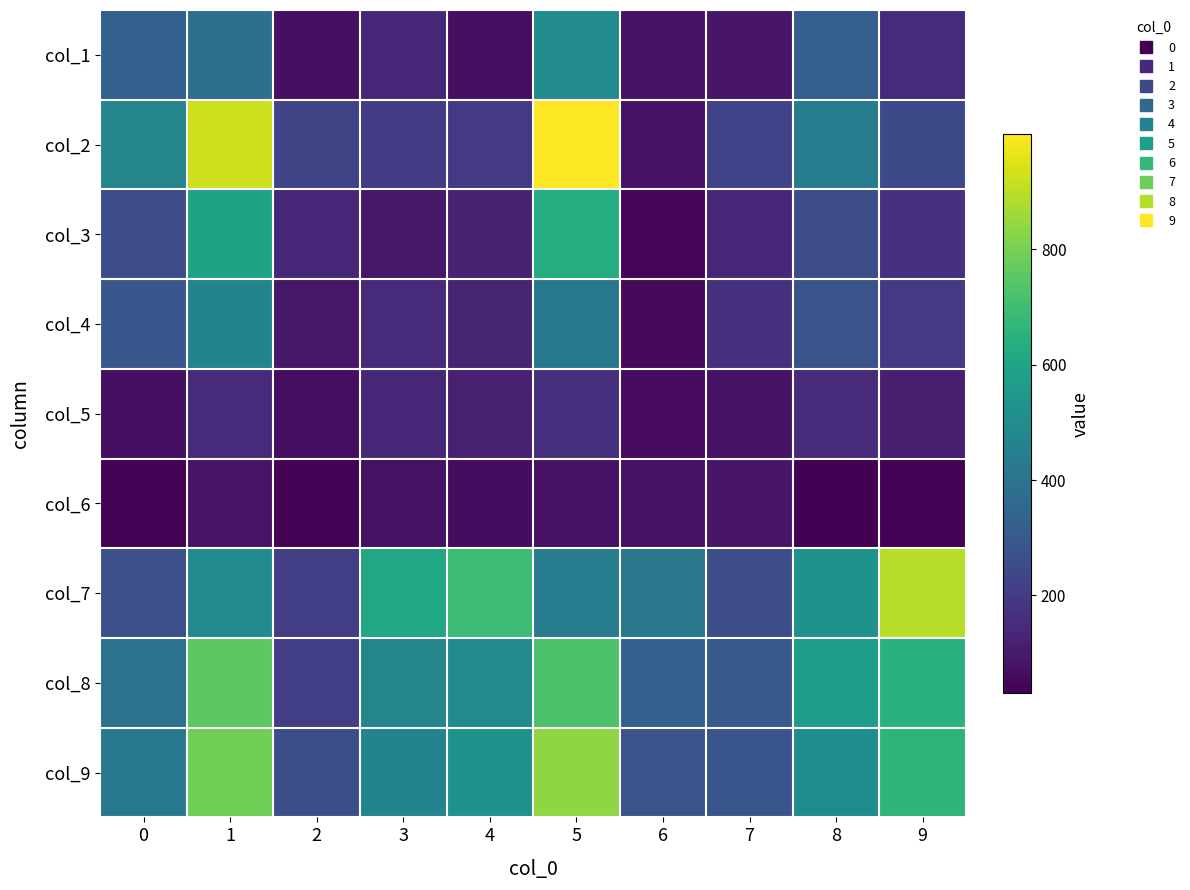

Reading left to right, extract all data points from this chart.

col_1: 0=328	1=387	2=71	3=141	4=72	5=498	6=77	7=90	8=321	9=147
col_2: 0=470	1=926	2=231	3=204	4=196	5=999	6=76	7=225	8=437	9=245
col_3: 0=258	1=590	2=140	3=94	4=125	5=629	6=48	7=139	8=258	9=168
col_4: 0=293	1=467	2=93	3=145	4=130	5=423	6=53	7=168	8=279	9=194
col_5: 0=70	1=150	2=68	3=138	4=119	5=163	6=59	7=79	8=146	9=112
col_6: 0=36	1=82	2=36	3=75	4=64	5=76	6=73	7=90	8=31	9=37
col_7: 0=268	1=490	2=211	3=611	4=695	5=437	6=420	7=260	8=530	9=894
col_8: 0=393	1=756	2=210	3=473	4=493	5=730	6=333	7=302	8=568	9=650
col_9: 0=421	1=789	2=262	3=466	4=530	5=838	6=279	7=286	8=500	9=662